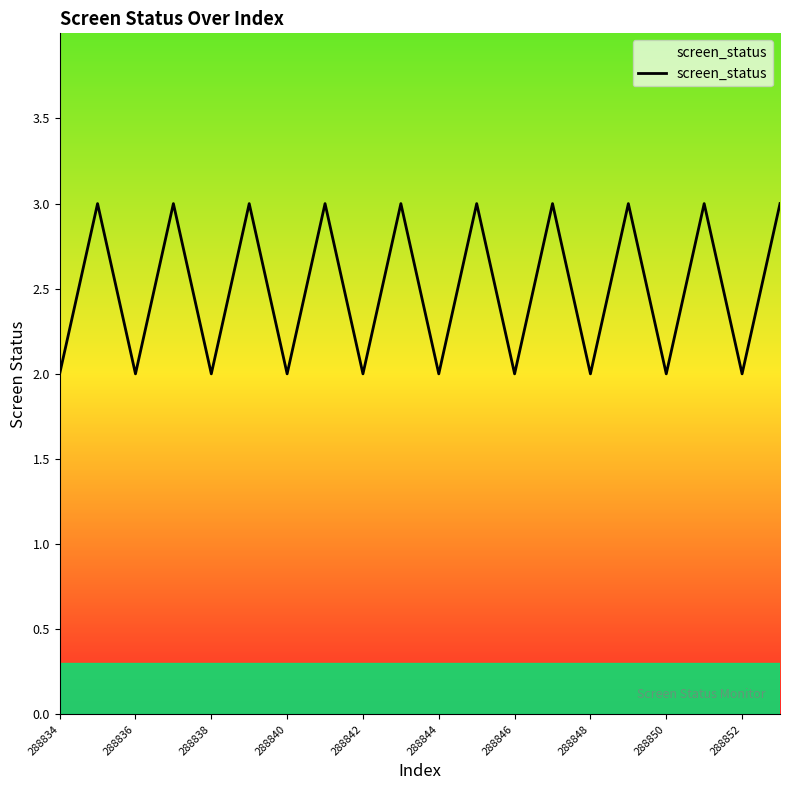

What is the sum of all values?

50